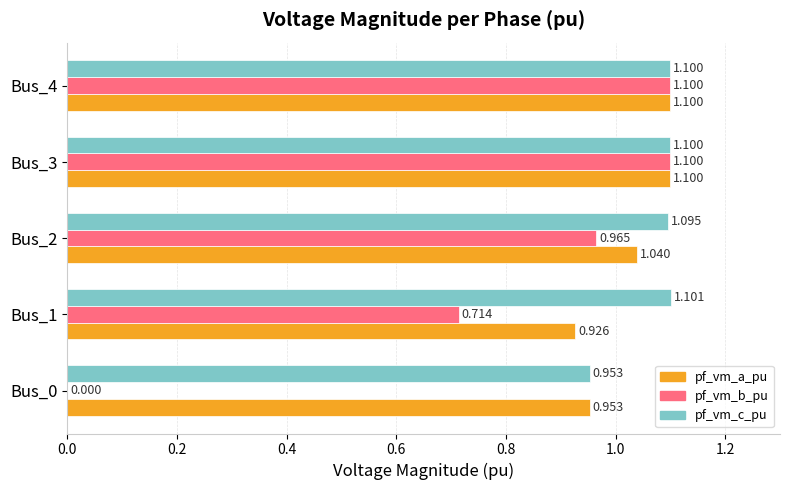

Is the value of pf_vm_c_pu at Bus_4 greater than the value of pf_vm_b_pu at Bus_0?

Yes